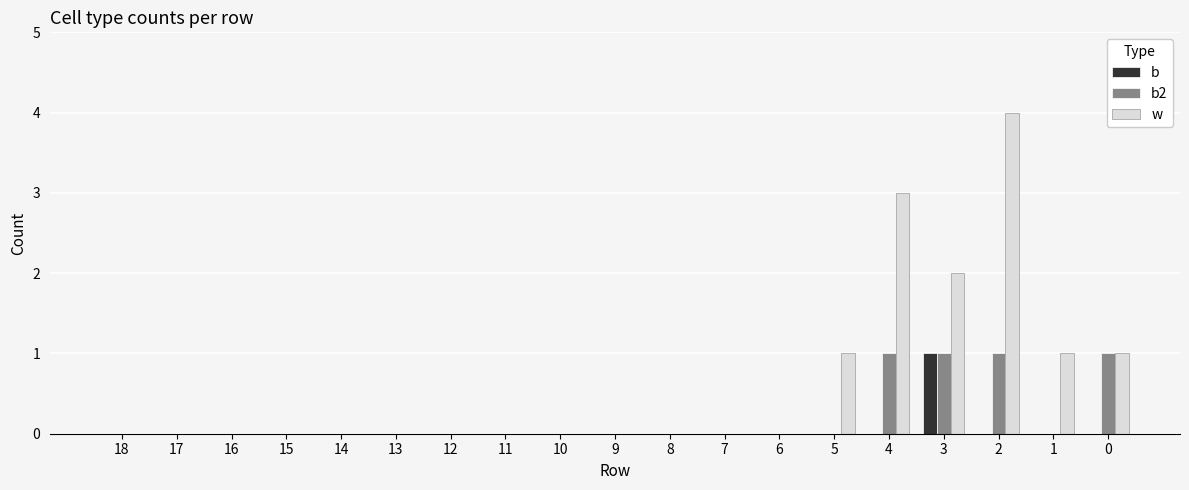

What is the greatest value displayed?

4